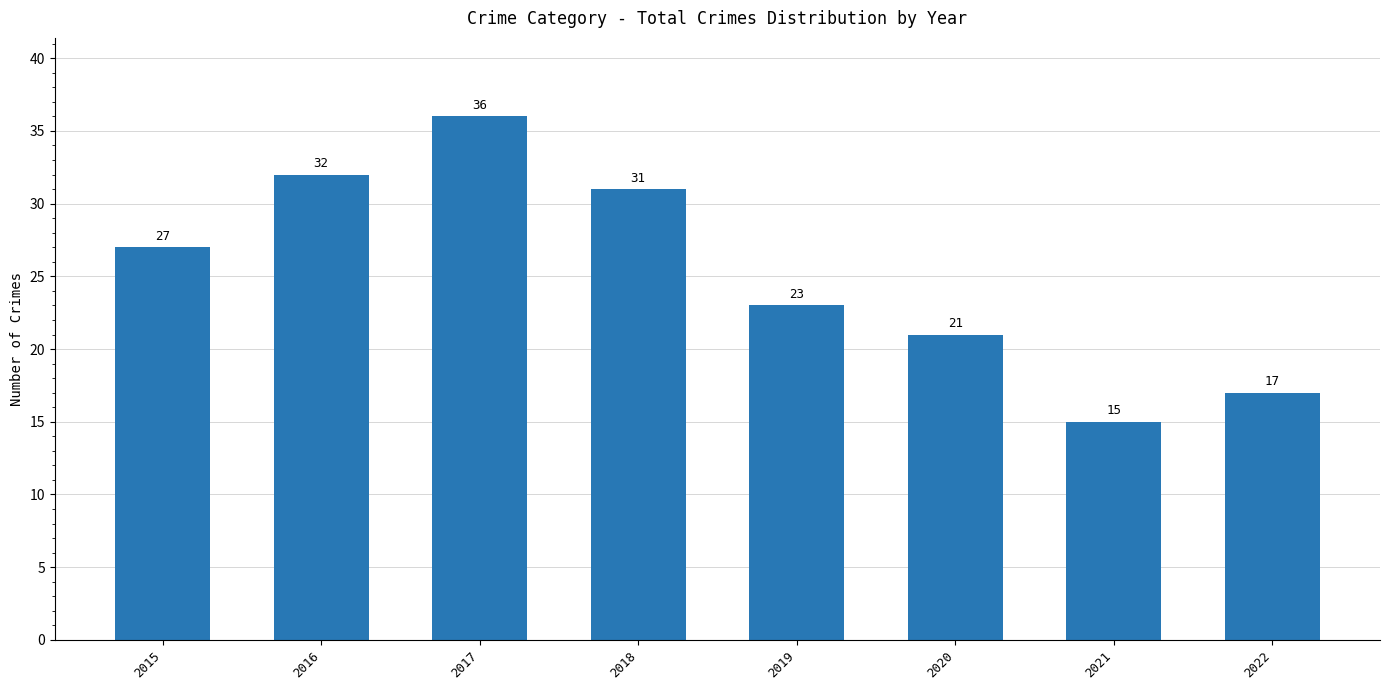

Reading left to right, list all the values displayed in this chart.

2015=27	2016=32	2017=36	2018=31	2019=23	2020=21	2021=15	2022=17